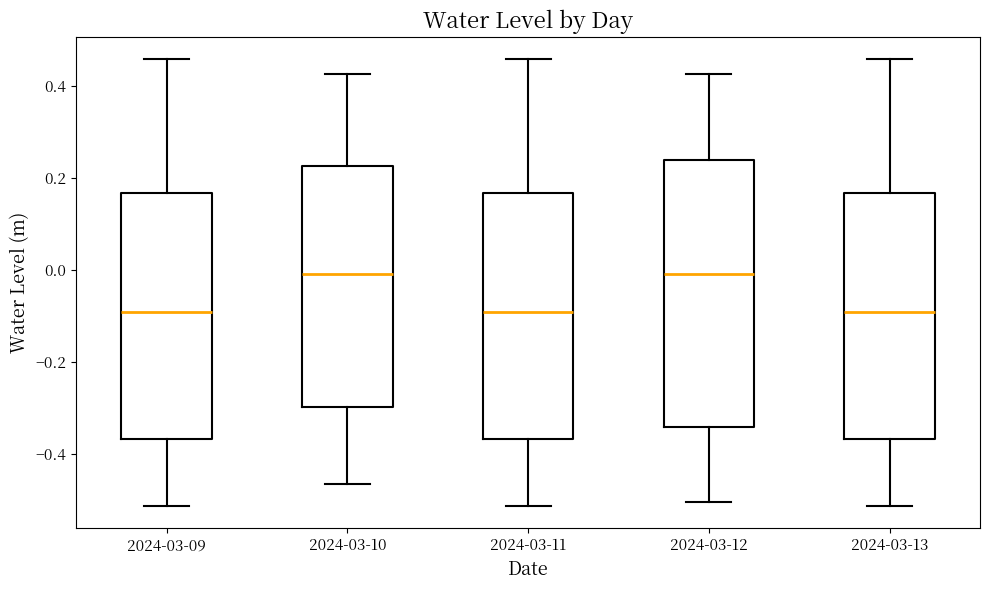

Reading left to right, read every box against the y-axis: the position of its median line, the range the box covers, and the ends of its whiskers. The values are not printed on the chart, so give them approximately, as read against the axis.

2024-03-09: median -0.10, box -0.36 to 0.16, whiskers -0.52 to 0.46
2024-03-10: median 0.00, box -0.30 to 0.22, whiskers -0.46 to 0.42
2024-03-11: median -0.10, box -0.36 to 0.16, whiskers -0.52 to 0.46
2024-03-12: median 0.00, box -0.34 to 0.24, whiskers -0.50 to 0.42
2024-03-13: median -0.10, box -0.36 to 0.16, whiskers -0.52 to 0.46